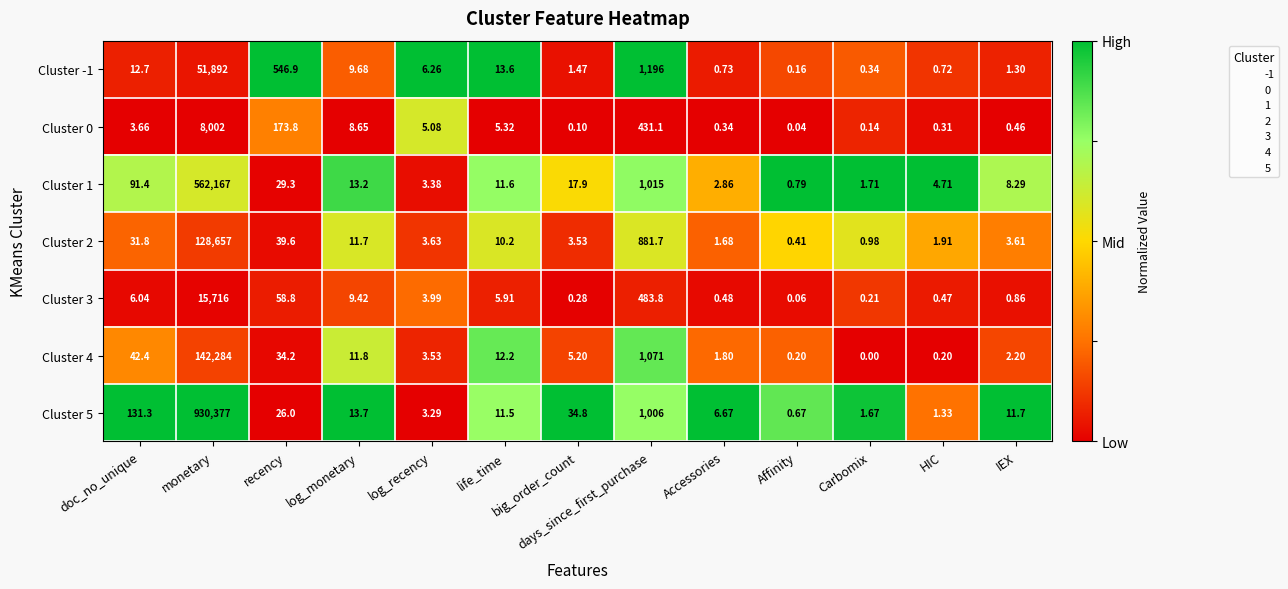

List the labels in order of Cluster 2 value, largest first.

monetary, days_since_first_purchase, recency, doc_no_unique, log_monetary, life_time, log_recency, IEX, big_order_count, HIC, Accessories, Carbomix, Affinity